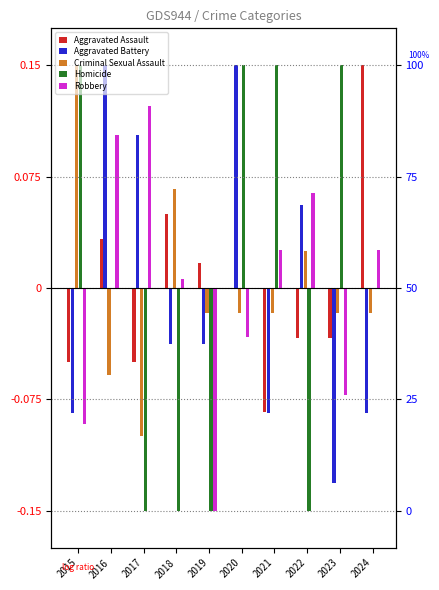

How many groups of bars are there?

10